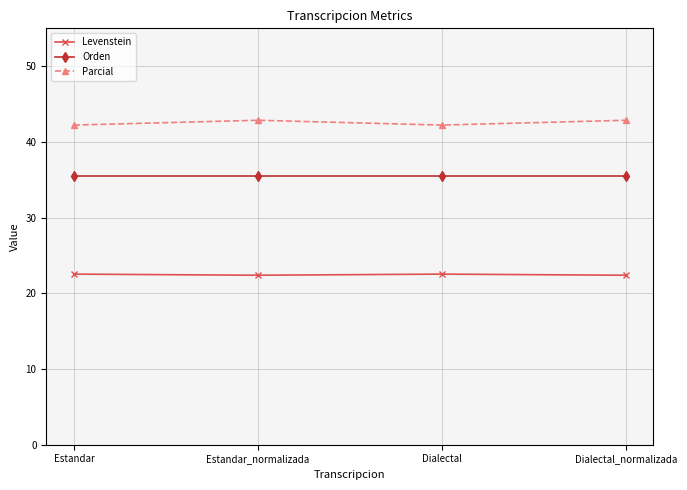

What is the average value of the Parcial series?

42.5